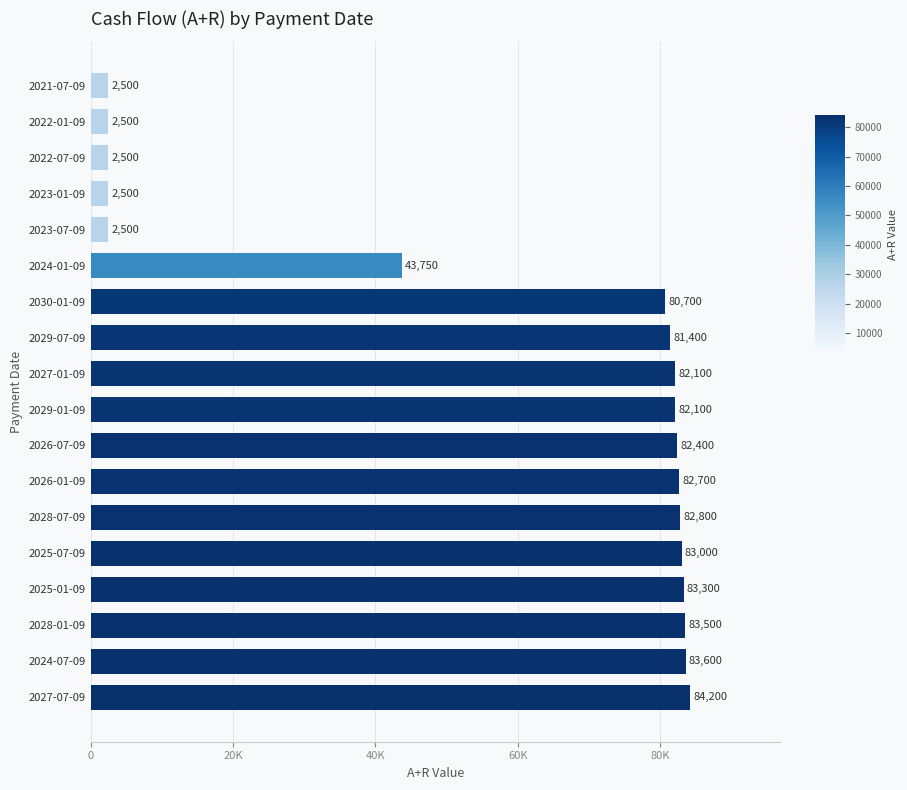

What is the smallest value displayed?

2500